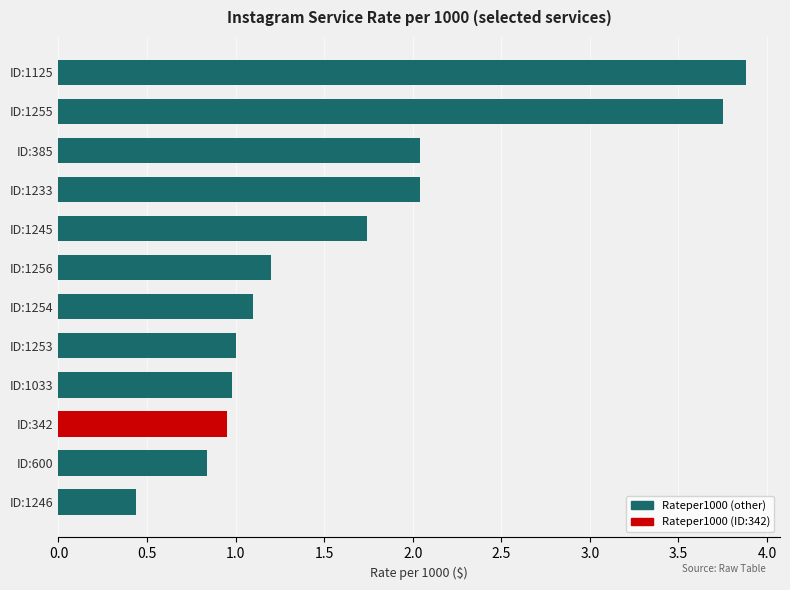

Approximately how many times larger is the value at ID:1125 compared to ID:1256?

3.2